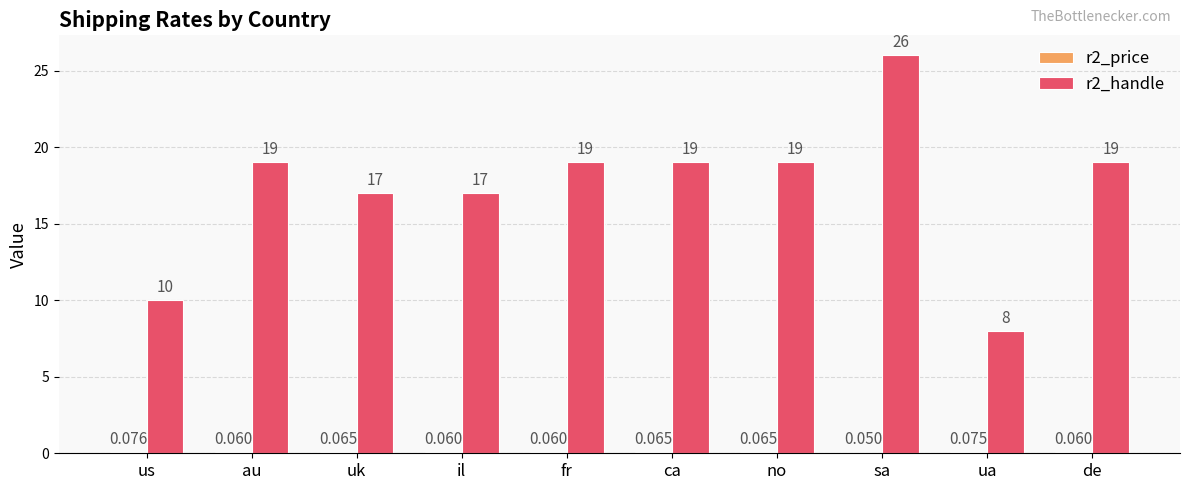

Is it true that r2_handle equals 17.0 at uk?

True